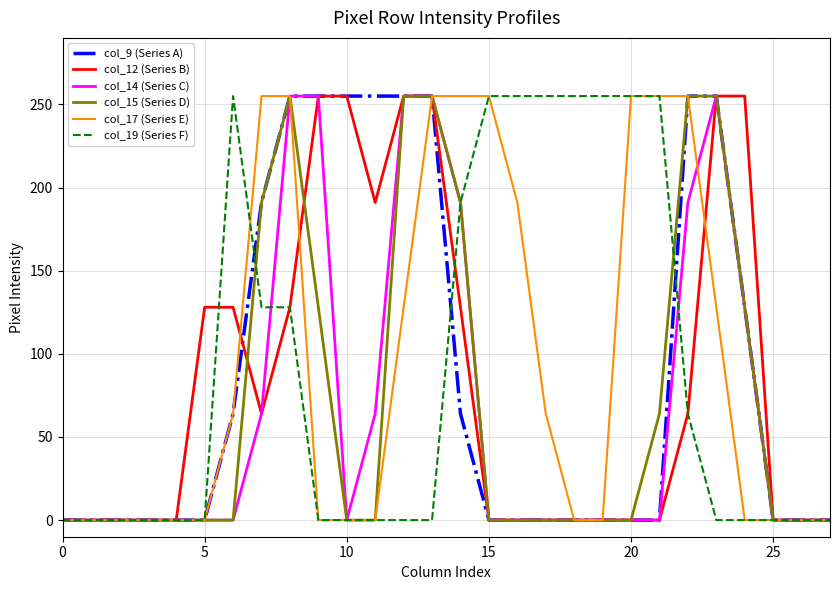

How many lines are shown in the chart?

6